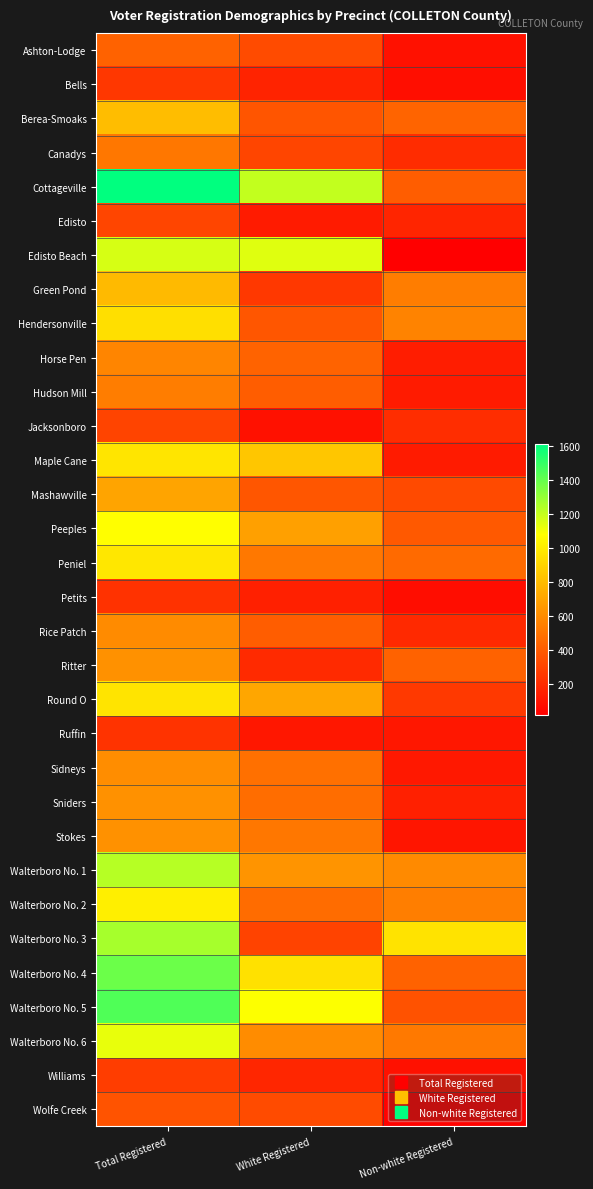

Reading left to right, extract all data points from this chart.

Ashton-Lodge: Total Registered=427	White Registered=334	Non-white Registered=93
Bells: Total Registered=250	White Registered=169	Non-white Registered=81
Berea-Smoaks: Total Registered=809	White Registered=373	Non-white Registered=436
Canadys: Total Registered=514	White Registered=308	Non-white Registered=206
Cottageville: Total Registered=1614	White Registered=1206	Non-white Registered=408
Edisto: Total Registered=308	White Registered=134	Non-white Registered=174
Edisto Beach: Total Registered=1165	White Registered=1148	Non-white Registered=17
Green Pond: Total Registered=794	White Registered=252	Non-white Registered=542
Hendersonville: Total Registered=948	White Registered=379	Non-white Registered=569
Horse Pen: Total Registered=578	White Registered=434	Non-white Registered=144
Hudson Mill: Total Registered=542	White Registered=408	Non-white Registered=134
Jacksonboro: Total Registered=303	White Registered=93	Non-white Registered=210
Maple Cane: Total Registered=977	White Registered=844	Non-white Registered=133
Mashawville: Total Registered=706	White Registered=378	Non-white Registered=328
Peeples: Total Registered=1079	White Registered=686	Non-white Registered=393
Peniel: Total Registered=983	White Registered=520	Non-white Registered=463
Petits: Total Registered=228	White Registered=153	Non-white Registered=75
Rice Patch: Total Registered=598	White Registered=407	Non-white Registered=191
Ritter: Total Registered=624	White Registered=195	Non-white Registered=429
Round O: Total Registered=970	White Registered=712	Non-white Registered=258
Ruffin: Total Registered=235	White Registered=118	Non-white Registered=117
Sidneys: Total Registered=609	White Registered=486	Non-white Registered=123
Sniders: Total Registered=627	White Registered=473	Non-white Registered=154
Stokes: Total Registered=623	White Registered=514	Non-white Registered=109
Walterboro No. 1: Total Registered=1232	White Registered=635	Non-white Registered=597
Walterboro No. 2: Total Registered=1016	White Registered=470	Non-white Registered=546
Walterboro No. 3: Total Registered=1266	White Registered=299	Non-white Registered=967
Walterboro No. 4: Total Registered=1387	White Registered=957	Non-white Registered=430
Walterboro No. 5: Total Registered=1447	White Registered=1085	Non-white Registered=362
Walterboro No. 6: Total Registered=1130	White Registered=605	Non-white Registered=525
Williams: Total Registered=273	White Registered=182	Non-white Registered=91
Wolfe Creek: Total Registered=365	White Registered=334	Non-white Registered=31